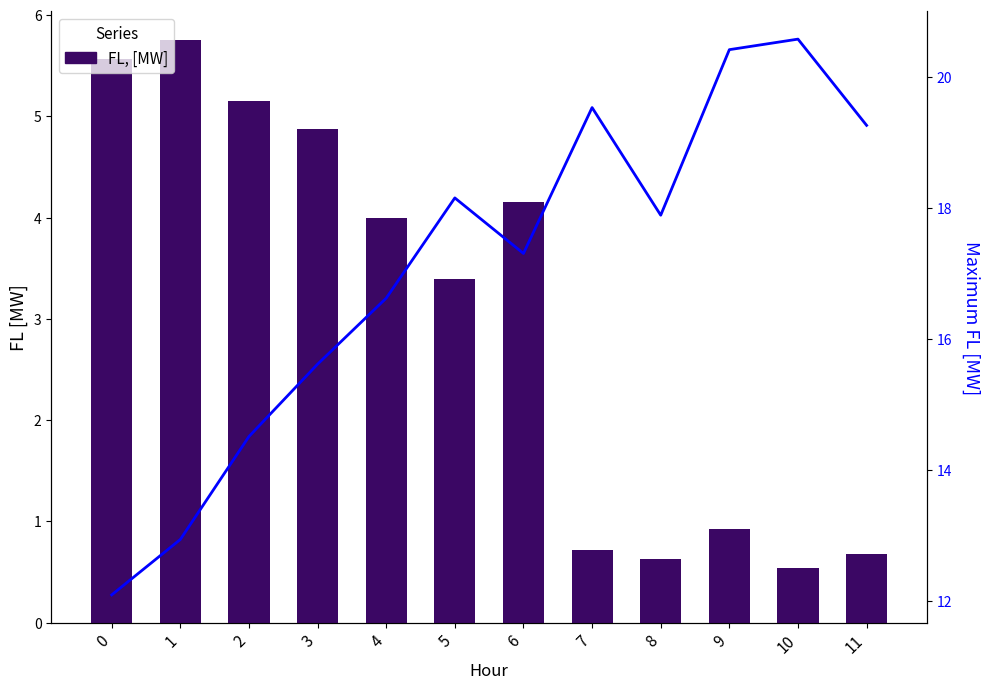

The FL, [MW] series shows 5.6 at 0. True or false?

True